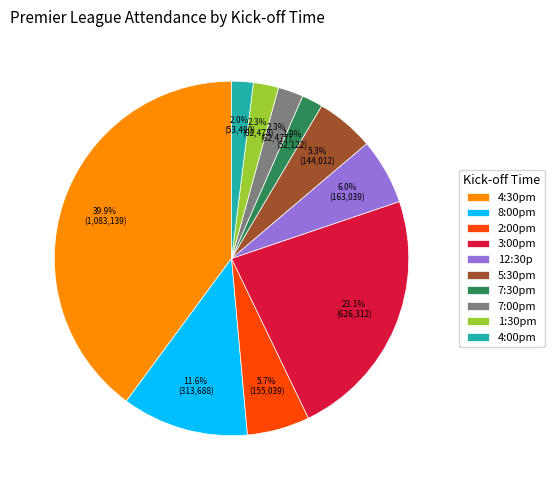

Does 4:30pm account for over 50% of the chart?

No